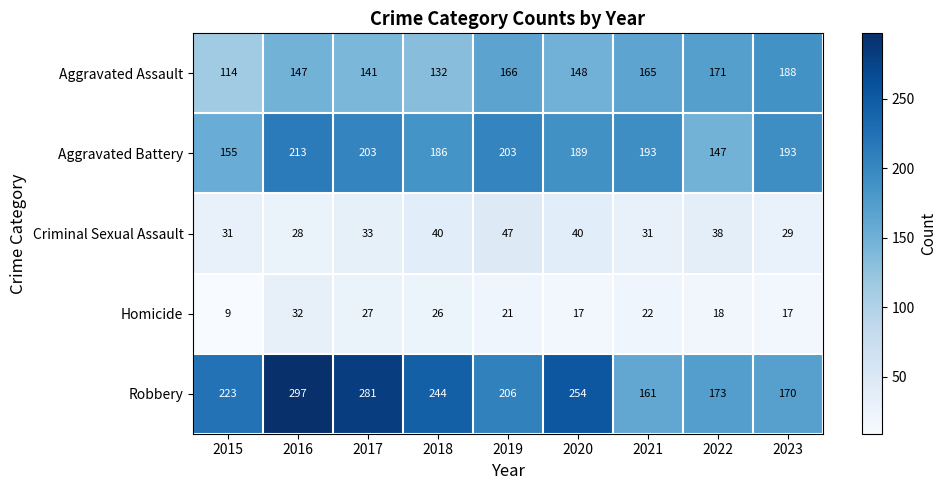

Is it true that Aggravated Assault equals 114 at 2015?

True